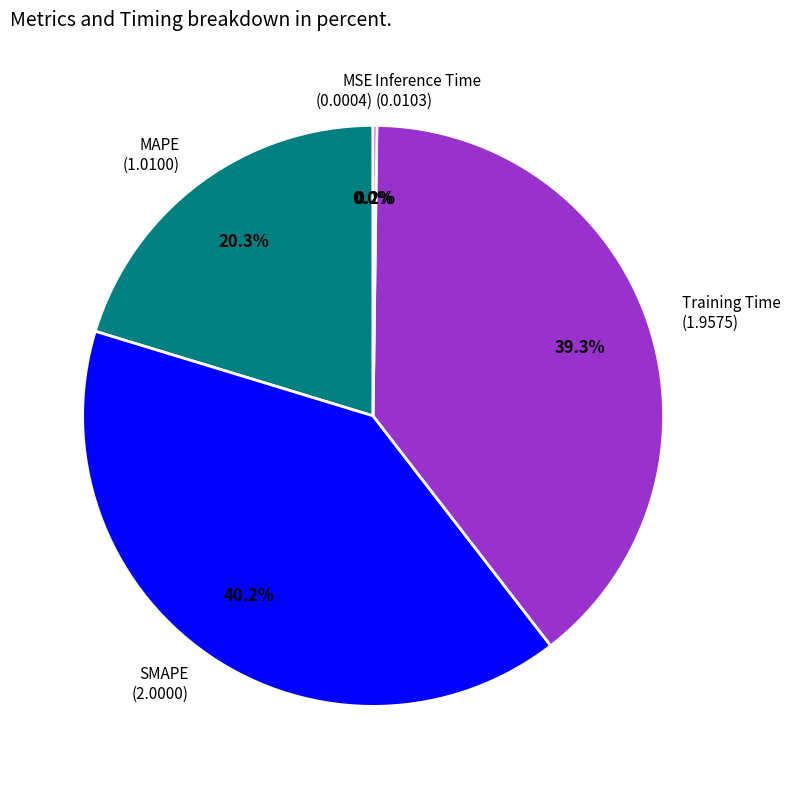

To the nearest percent, what is the difference between the MAPE and Training Time slice percentages?

19%